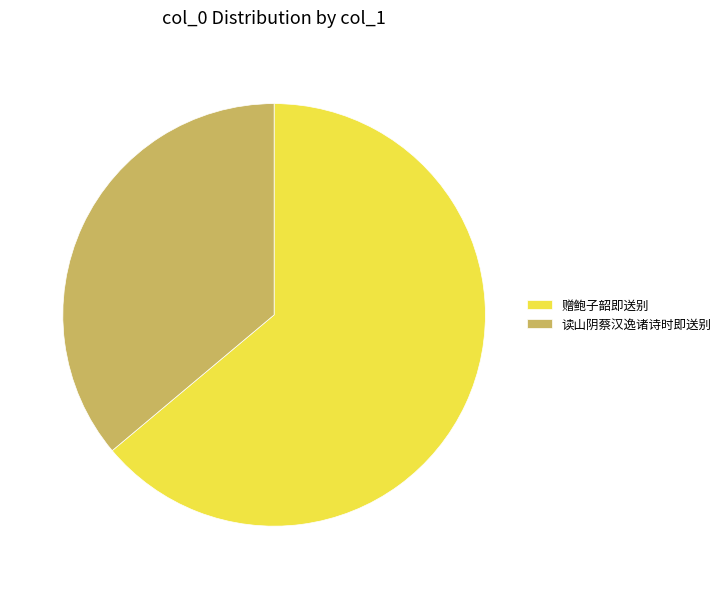

Is there a majority slice in this chart?

Yes